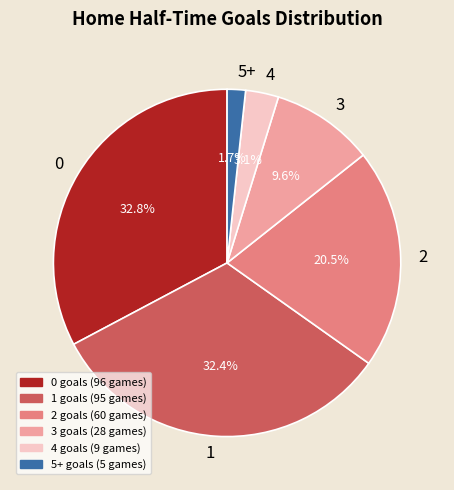

Is there a majority slice in this chart?

No